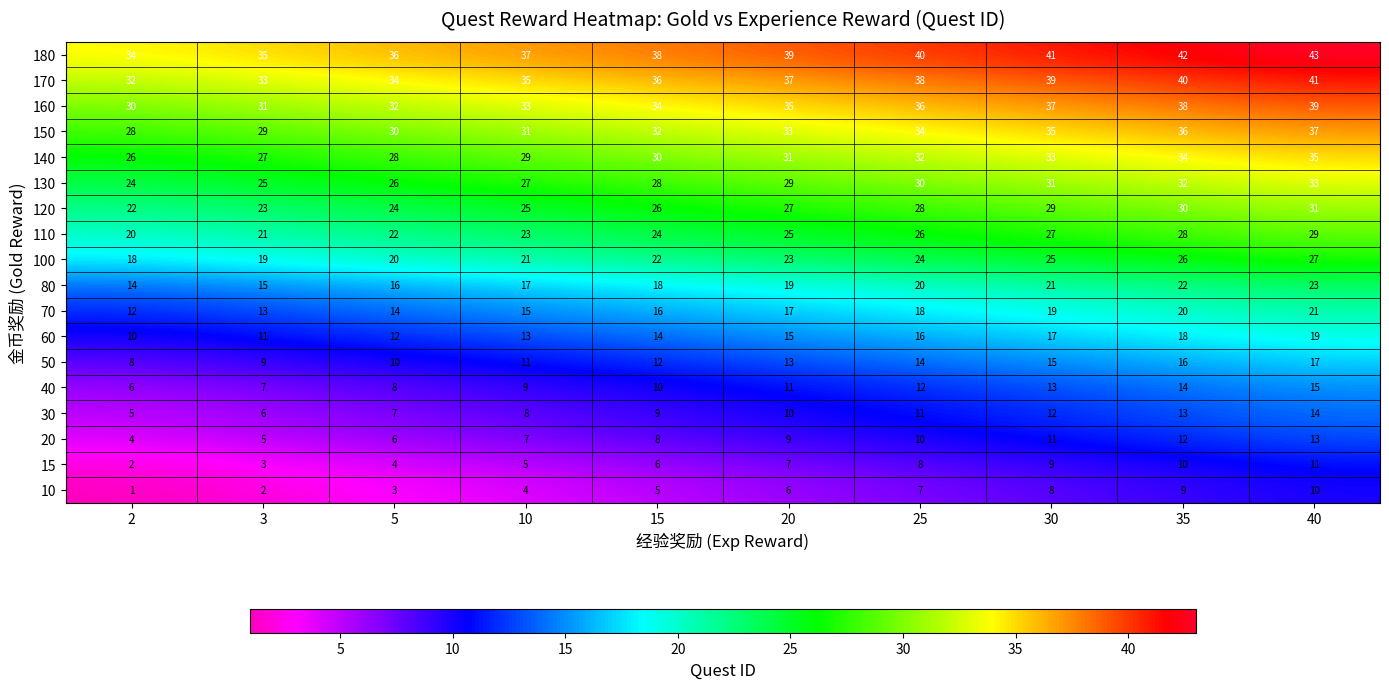

How many series are shown in this chart?

18